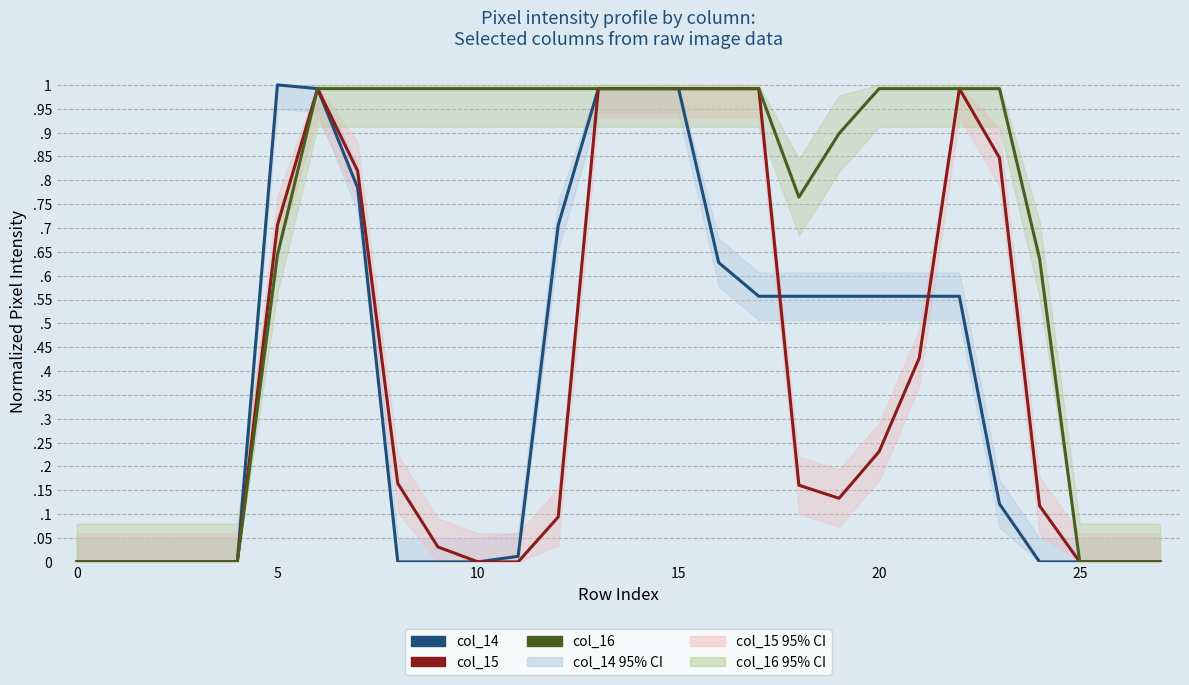

How many lines are shown in the chart?

3